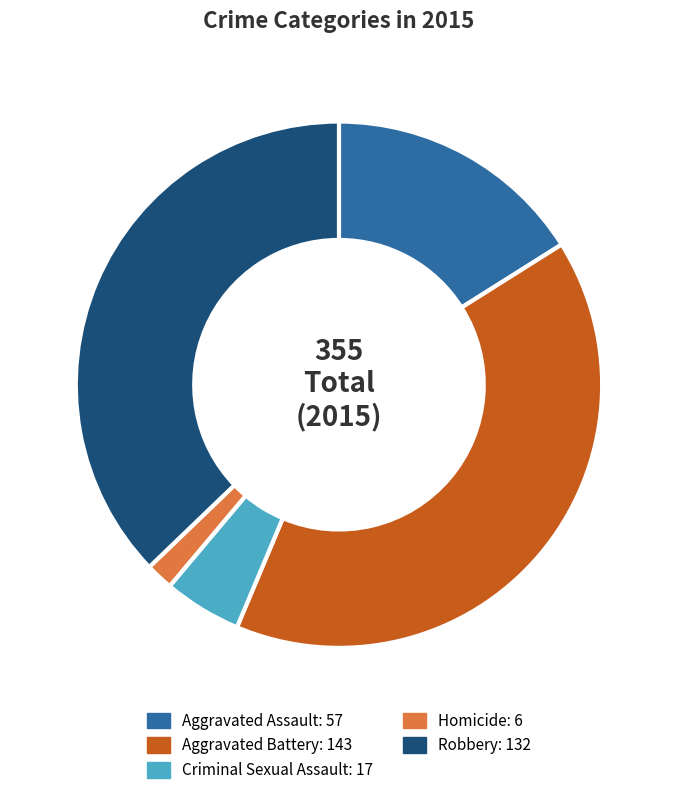

Which category has the biggest portion of the pie?

Aggravated Battery